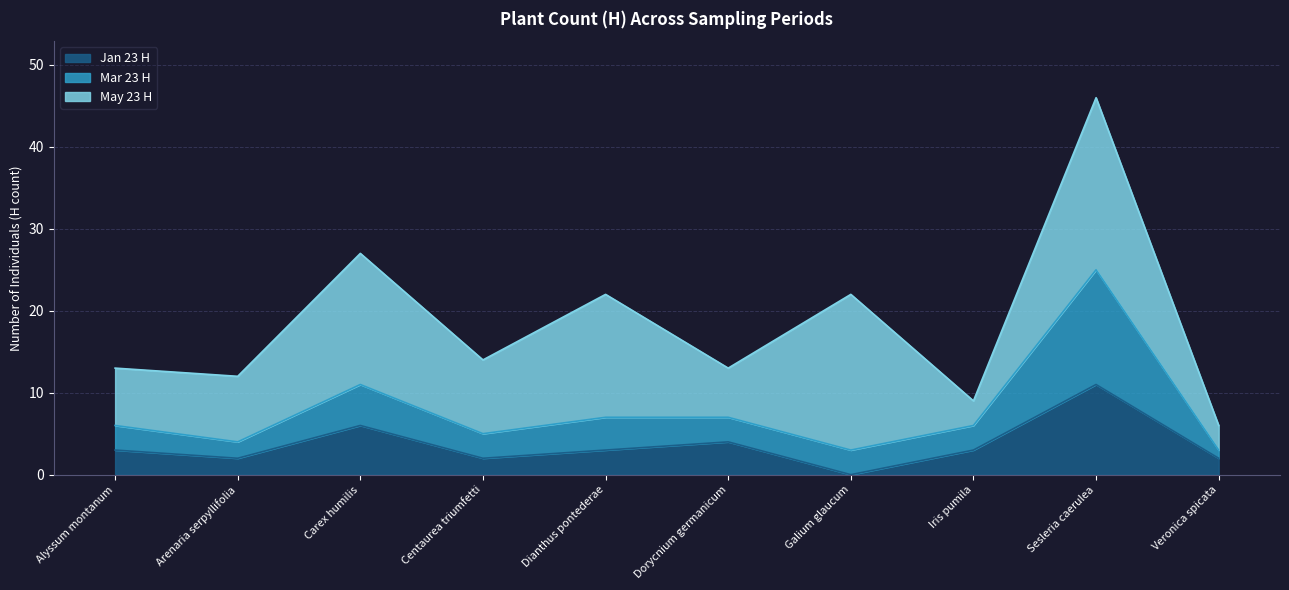

At which label does Jan 23 H reach its peak?

Sesleria caerulea